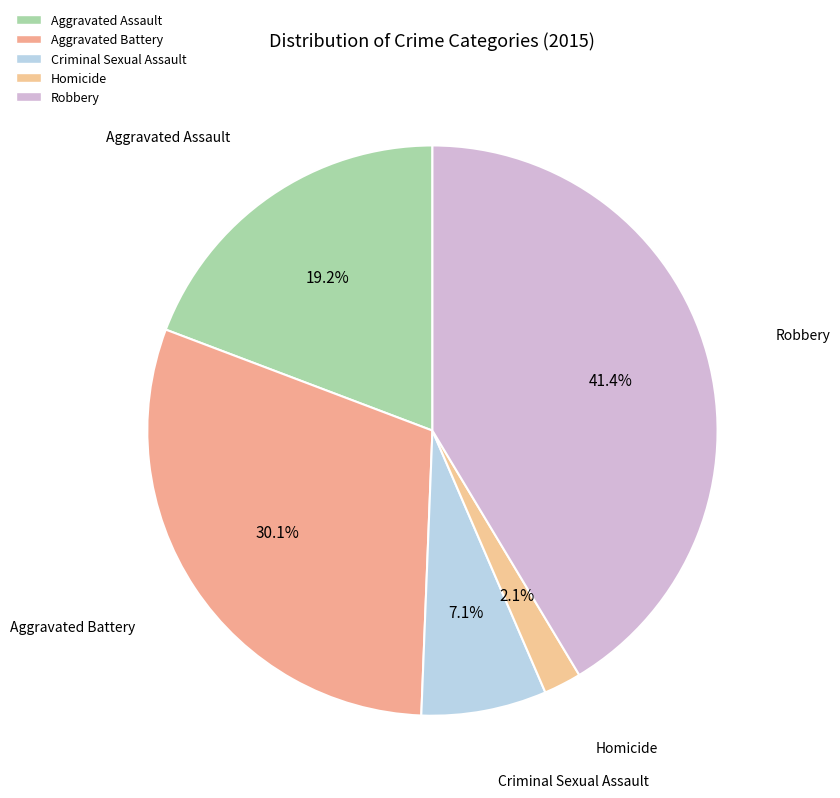

To the nearest percent, what is the difference between the largest and smallest slice percentages?

39%